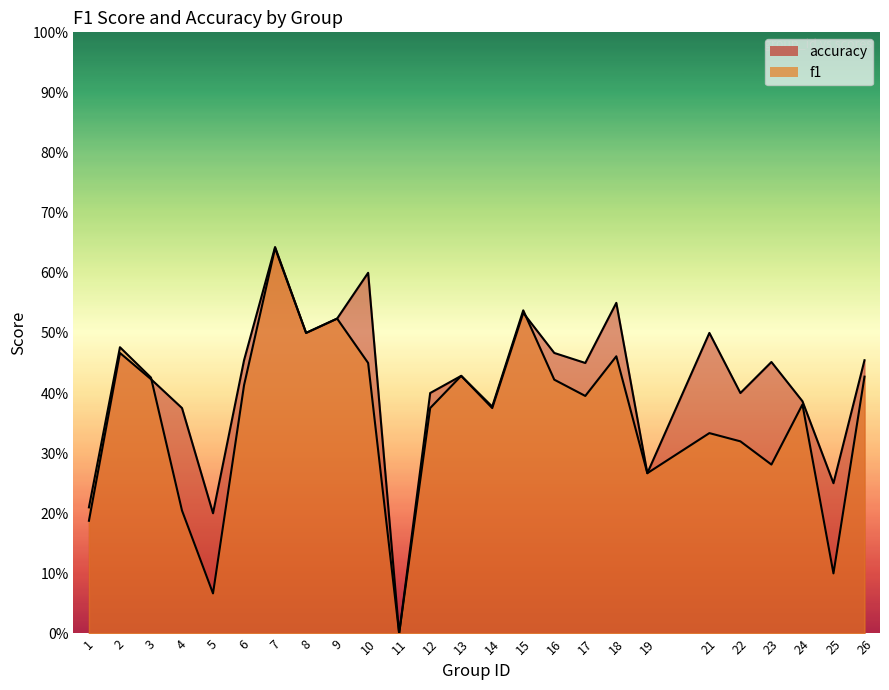

Is it true that accuracy equals 0.4 at 4?

True